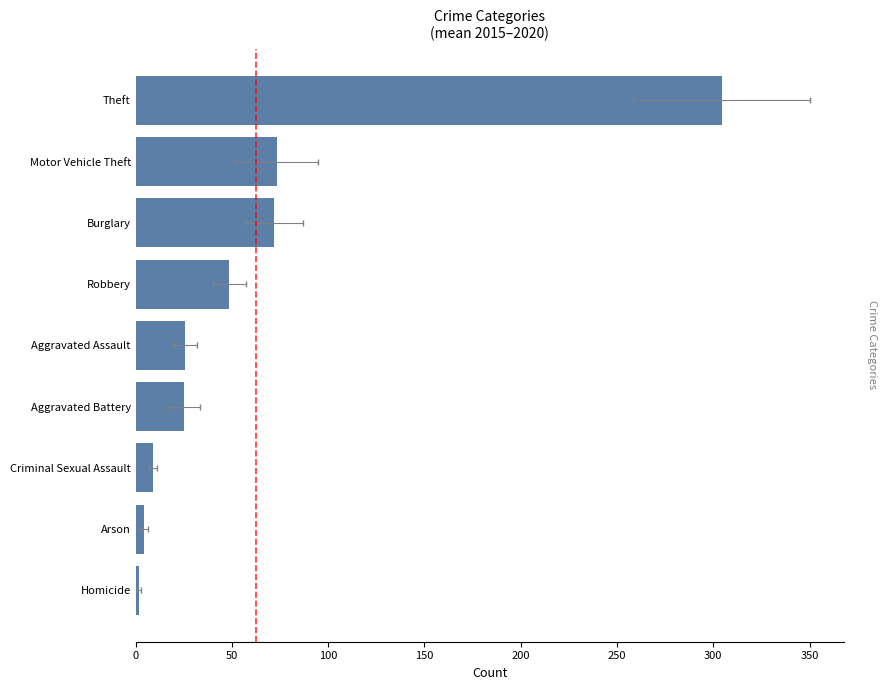

What is the difference between the maximum and minimum values?

302.5